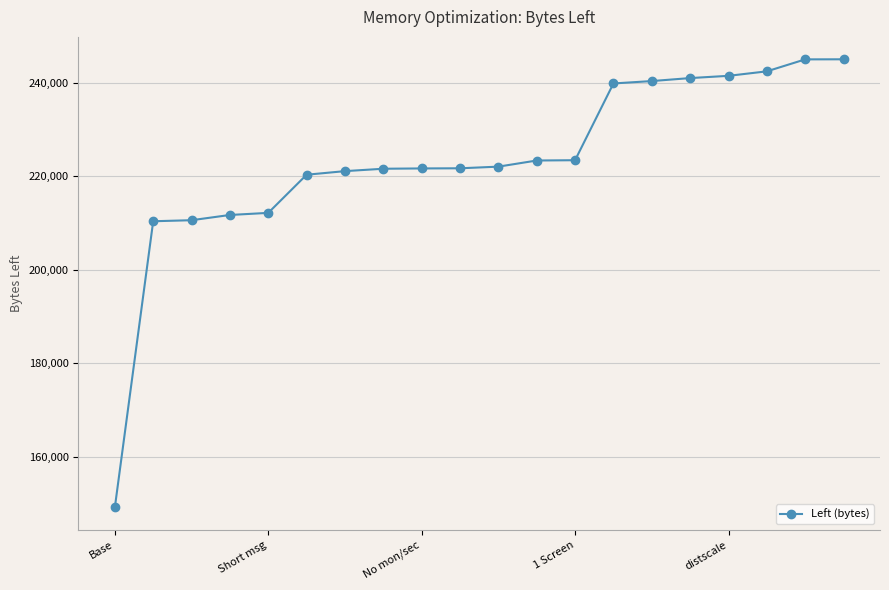

What is the greatest value displayed?

245040